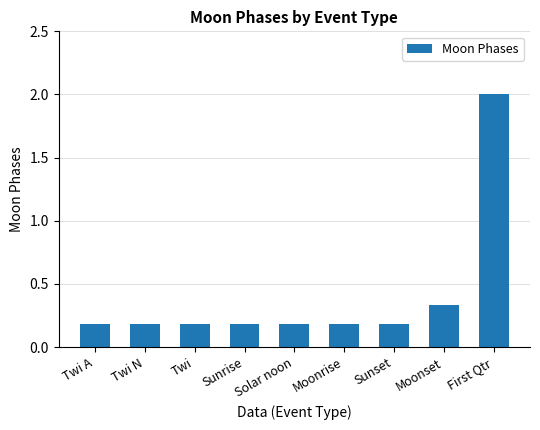

The value at Sunrise is 0.3. True or false?

False